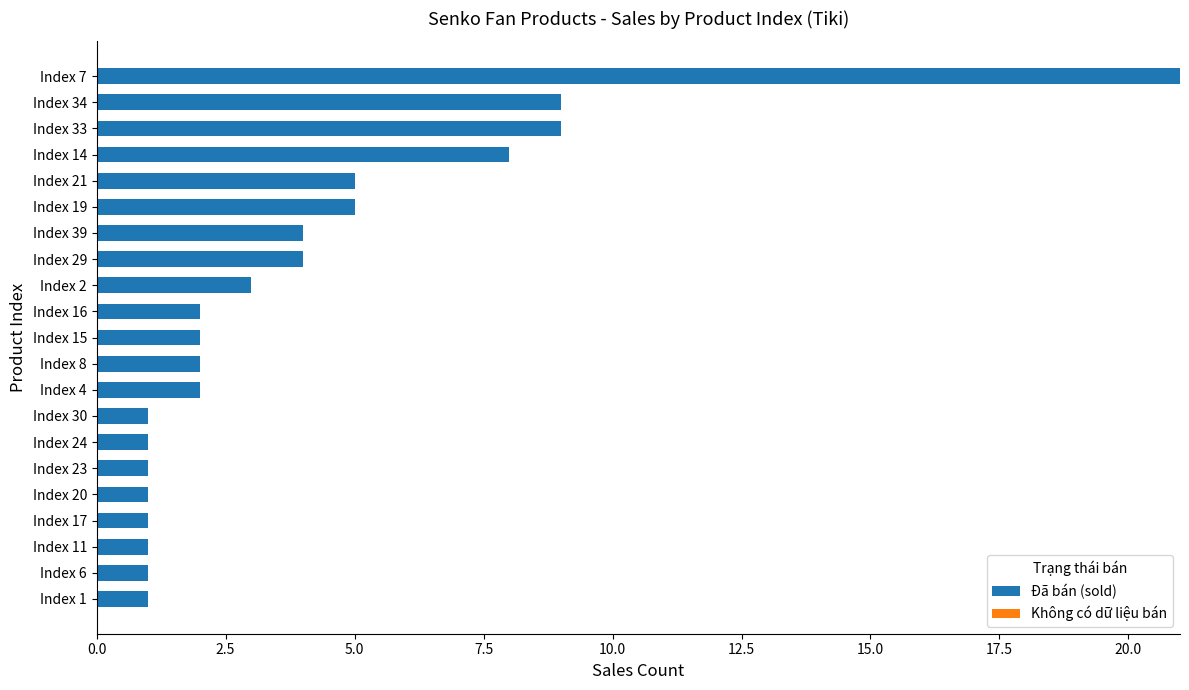

Reading bottom to top, what are all the values shown in this chart?

1	1	1	1	1	1	1	1	2	2	2	2	3	4	4	5	5	8	9	9	21